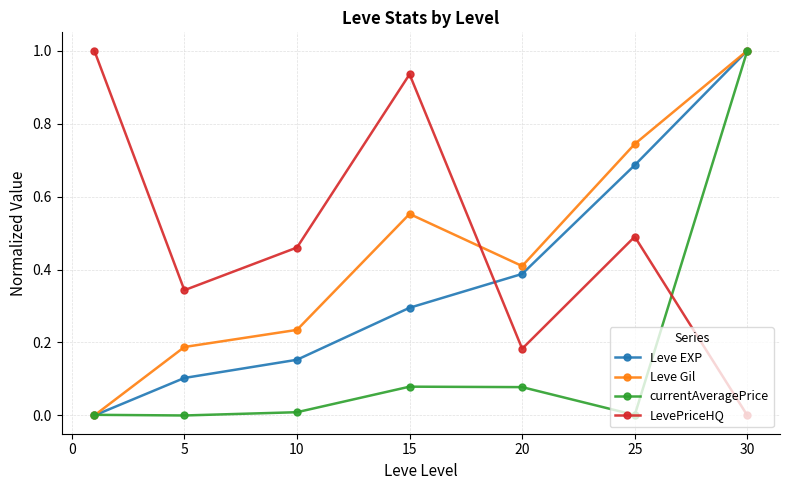

What is the maximum value for Leve EXP?

1.0